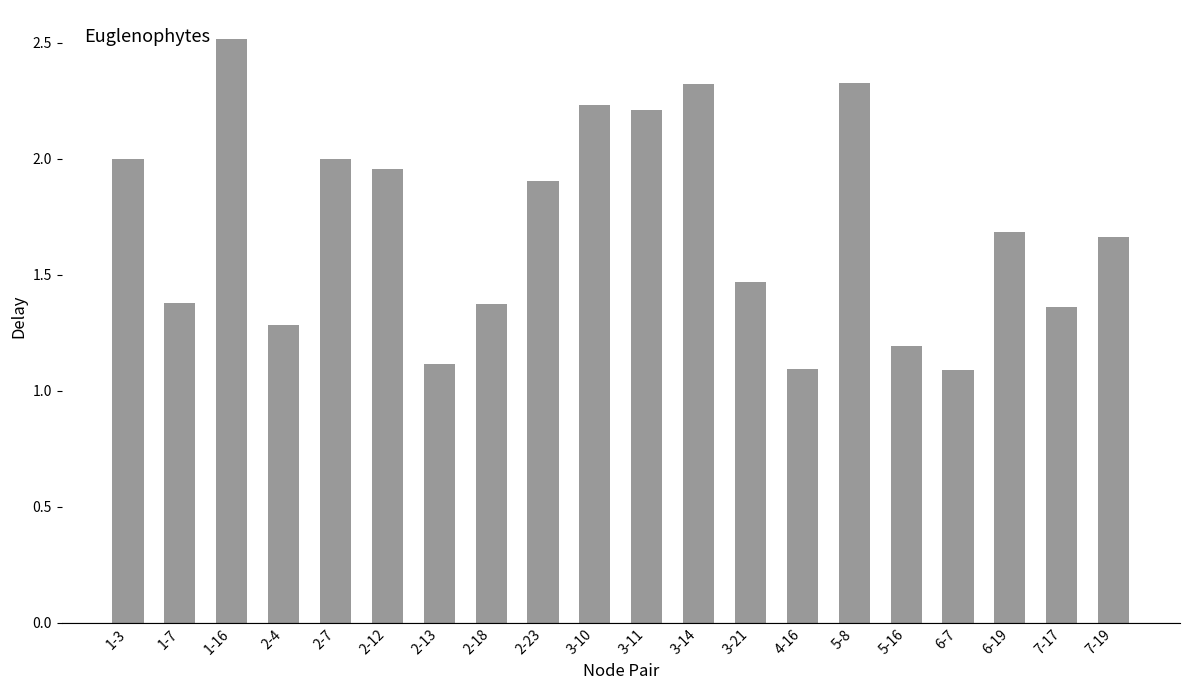

What is the greatest value displayed?

2.5